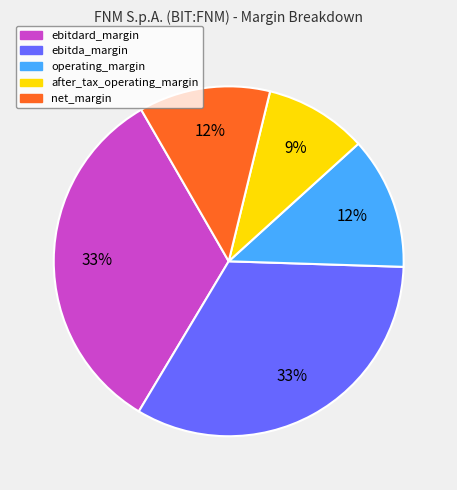

The ebitdard_margin slice represents 33% of the pie. True or false?

True